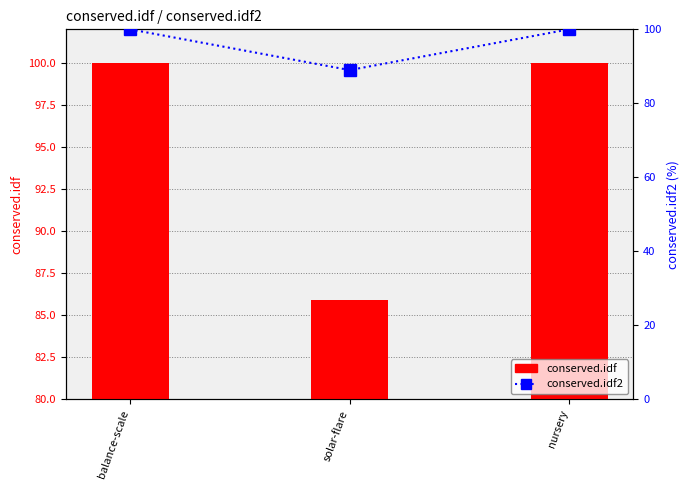

At how many categories does at least one series exceed 91?

2